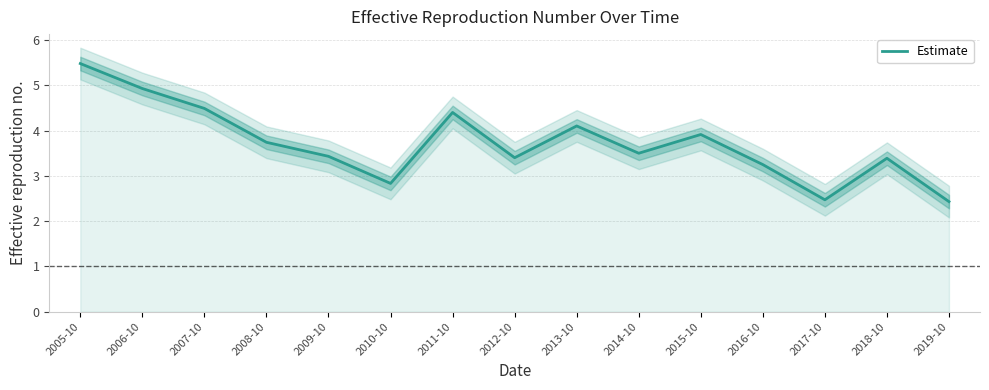

Does the chart display data point markers on the line(s)?

No